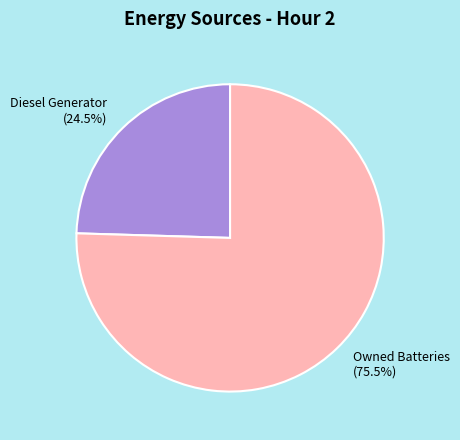

Which has a higher value, Diesel Generator or Owned Batteries?

Owned Batteries